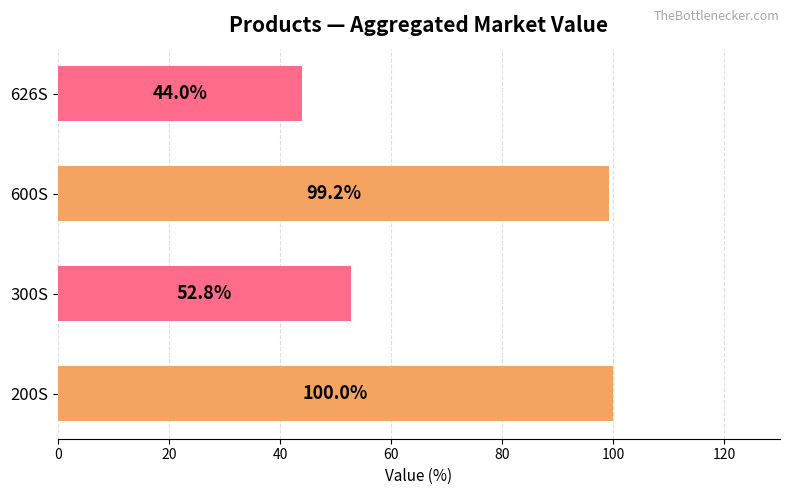

Reading top to bottom, extract all data points from this chart.

626S=44.0	600S=99.2	300S=52.8	200S=100.0